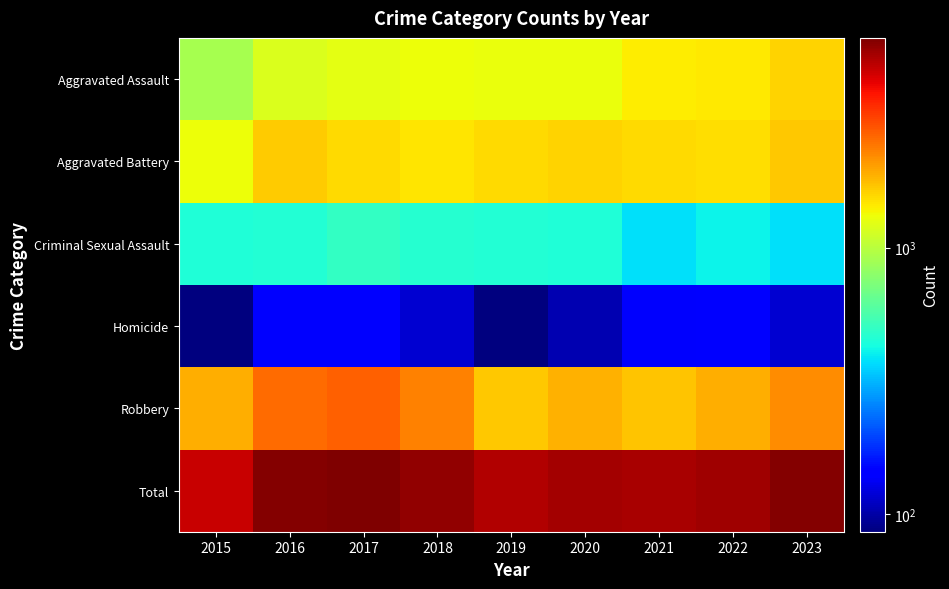

List the series in order of their peak value, highest first.

Total, Robbery, Aggravated Battery, Aggravated Assault, Criminal Sexual Assault, Homicide